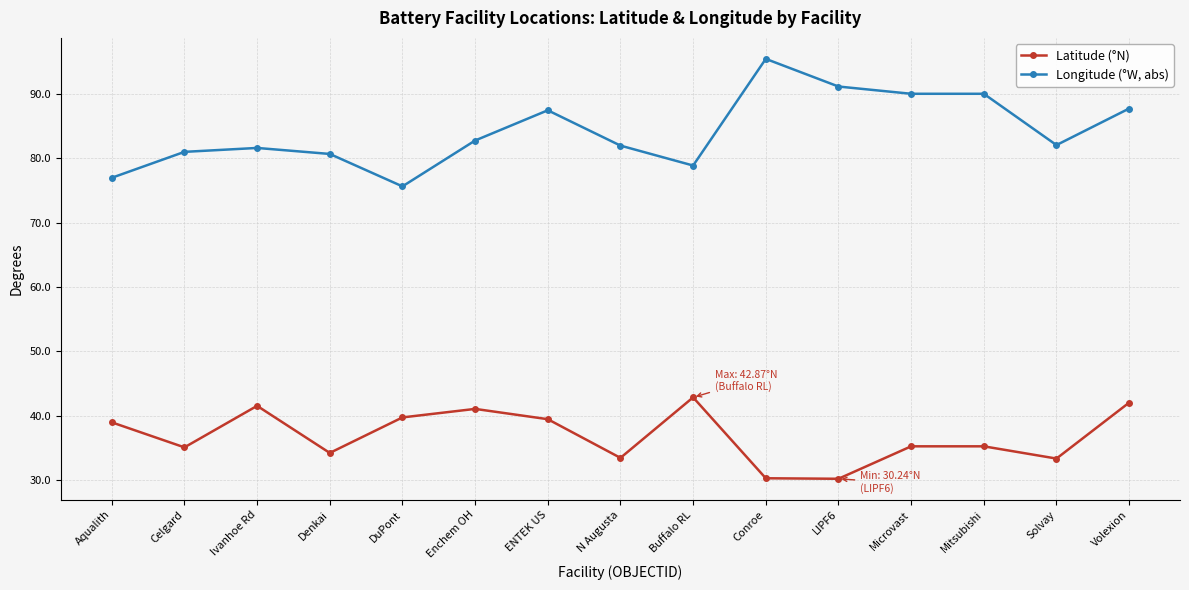

What value does the Longitude (°W, abs) series have at Buffalo RL?

78.8